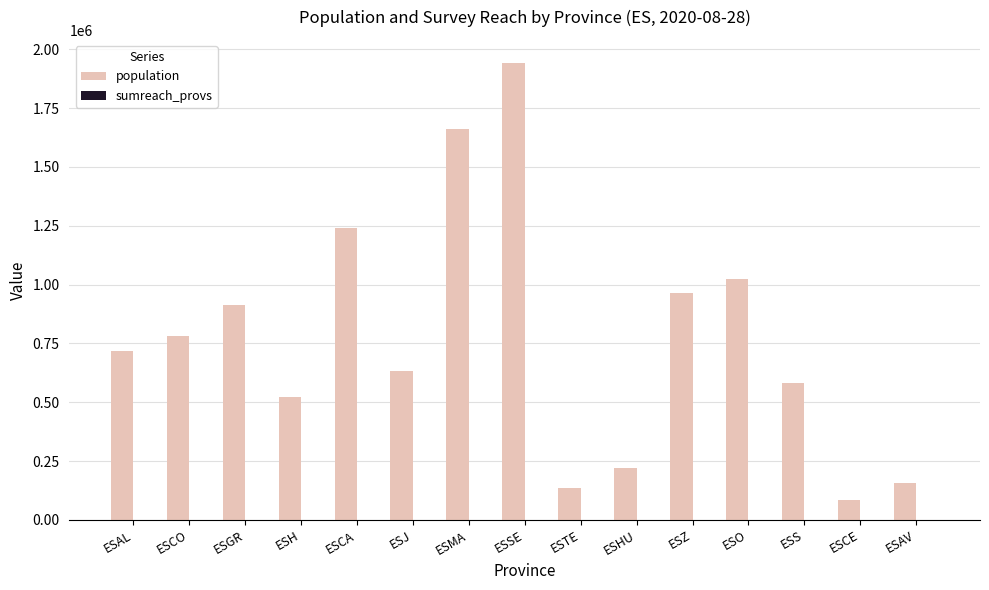

What is the sum of the population values at ESAV and ESCO?

940619